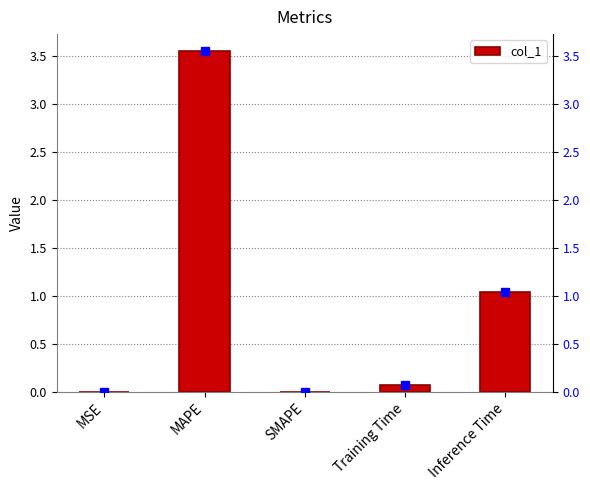

What is the average value?

0.9